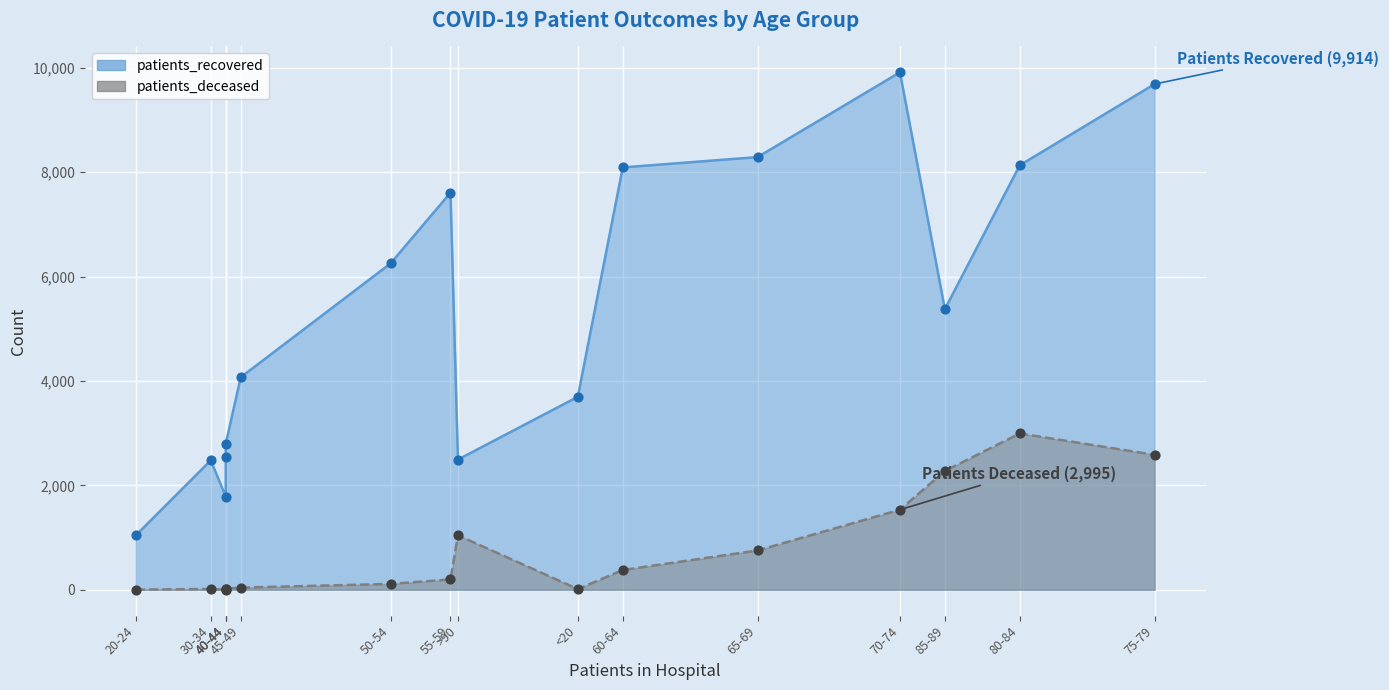

Is the value of patients_recovered at 80-84 greater than the value of patients_deceased at 75-79?

Yes